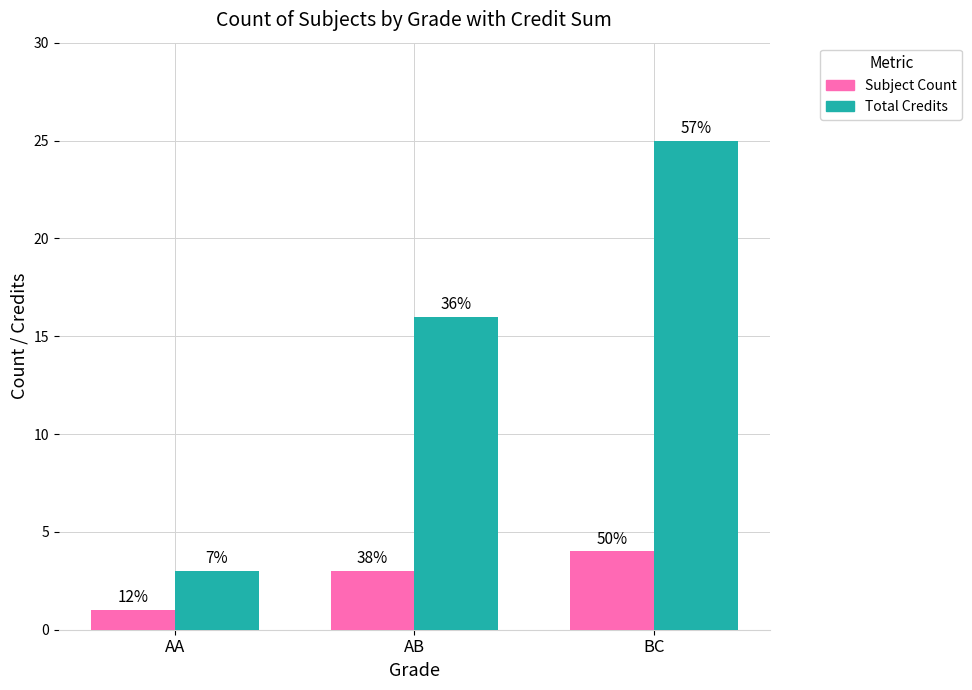

List the labels in order of Total Credits value, smallest first.

AA, AB, BC